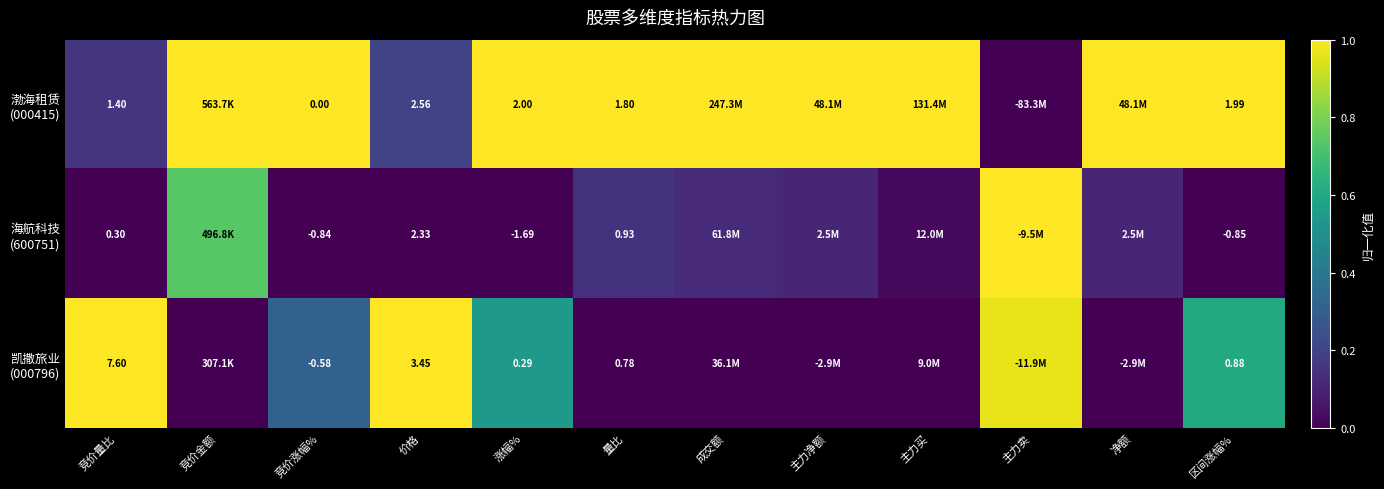

At which label does 凯撒旅业 (000796) reach its minimum?

竞价金额